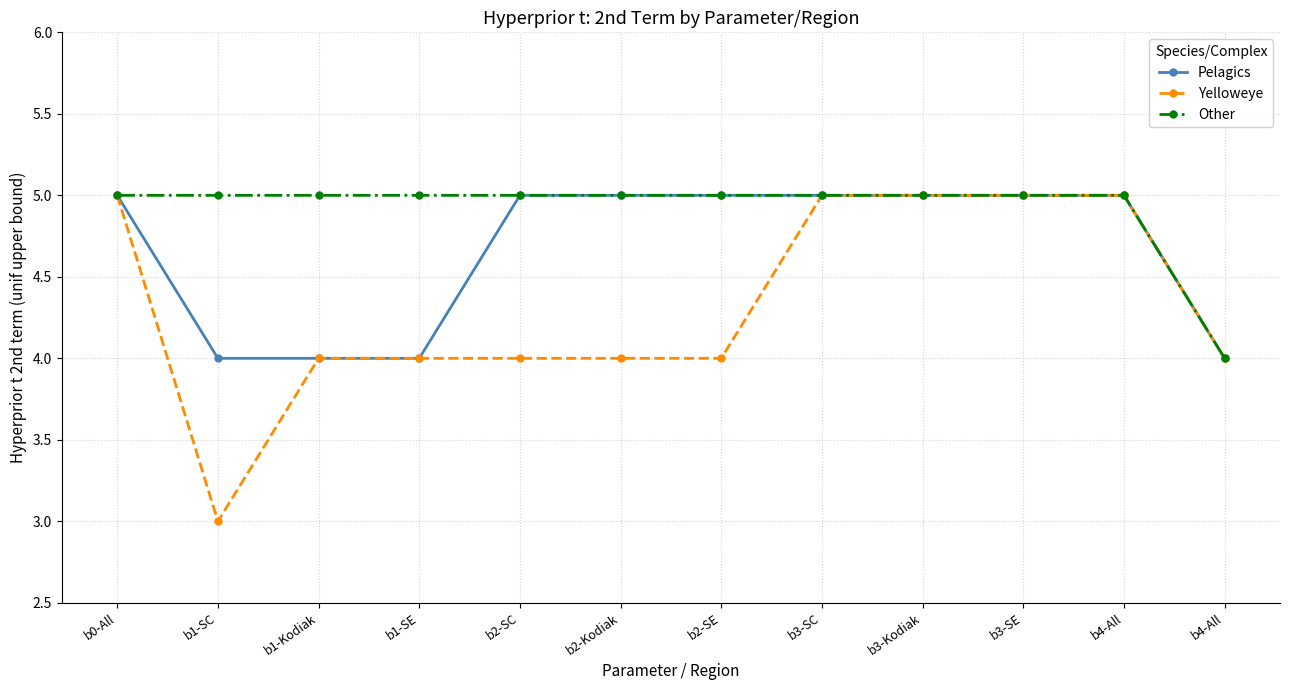

Where is the first local minimum for Yelloweye?

b1-SC